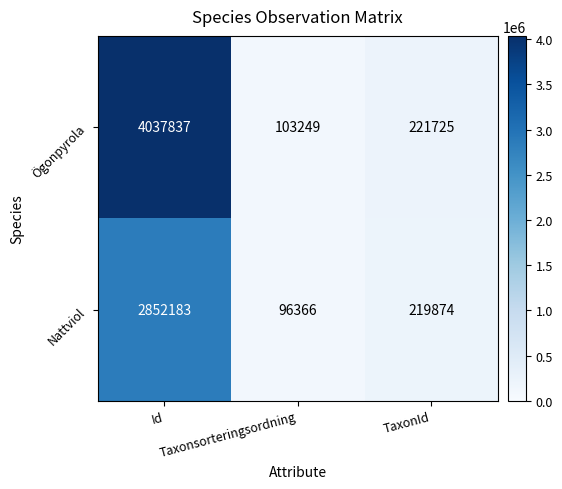

What is the maximum value shown in the chart?

4037837